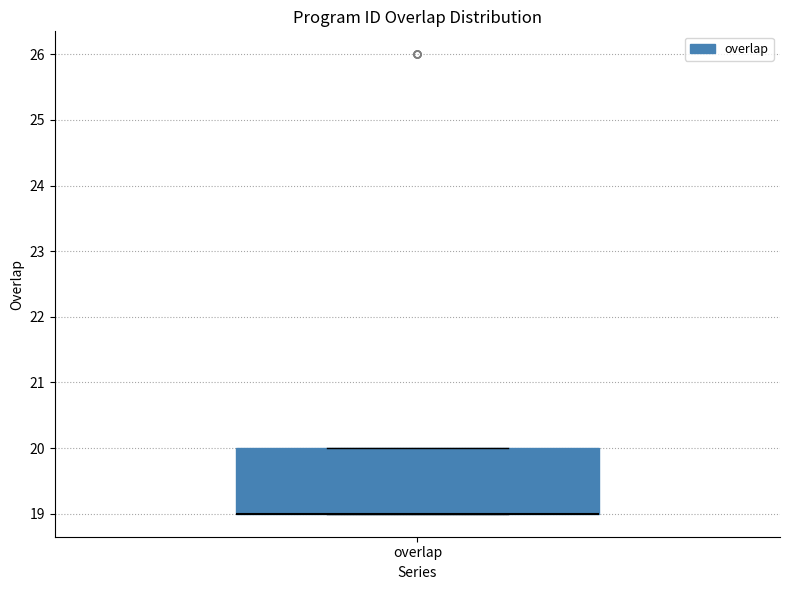

Read this box plot against the y-axis: the position of the median line, the range covered by the box, and the ends of both whiskers. The values are not printed on the chart, so give them approximately, as read against the axis.

median 19 (drawn on the box's lower edge), box 19 to 20, whiskers 19 to 20